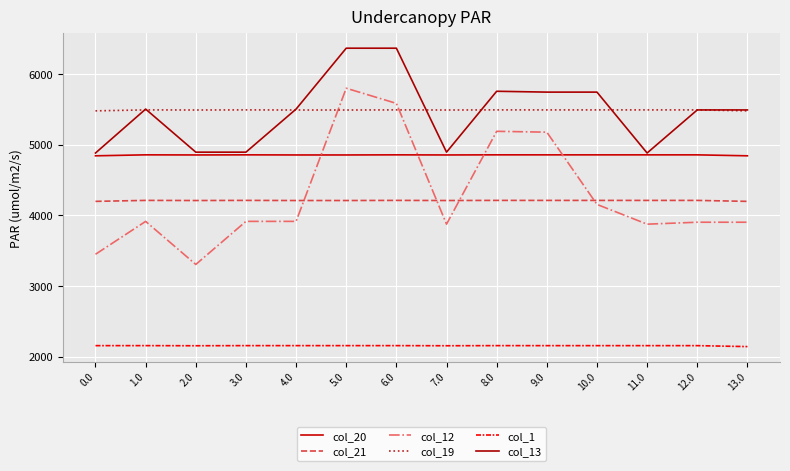

What is the sum of the col_13 values at 5.0 and 7.0?

11257.2